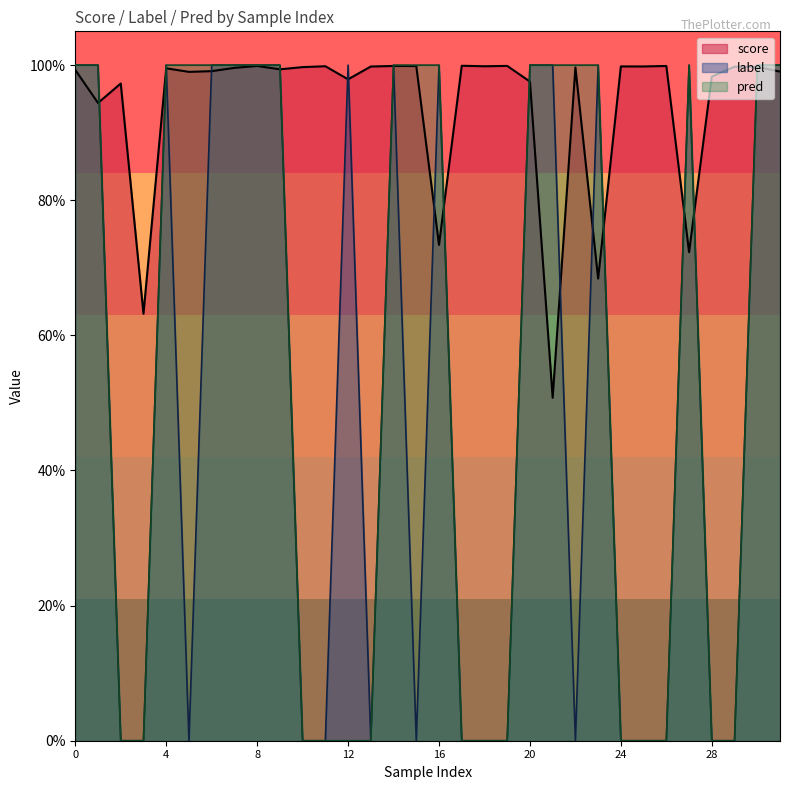

What are all the series names shown in the legend?

score, label, pred